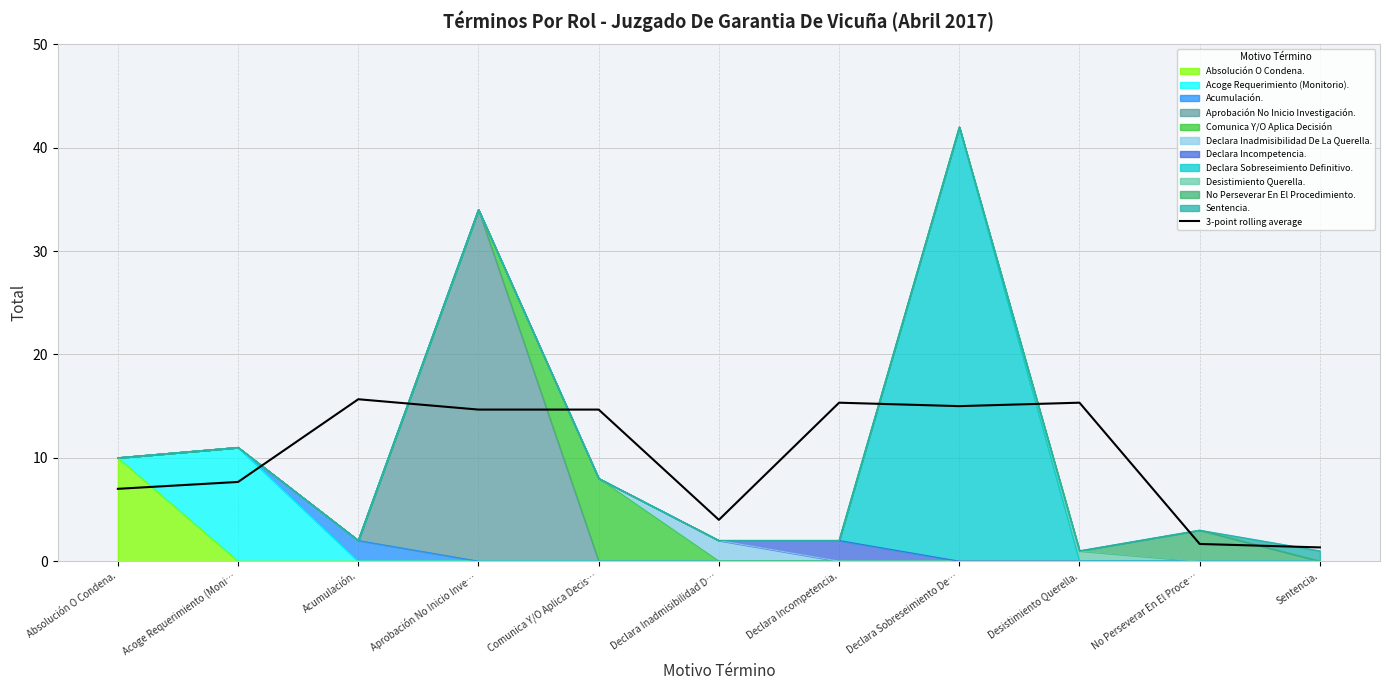

Is it true that the value at Absolución O Condena. is 12.2?

False